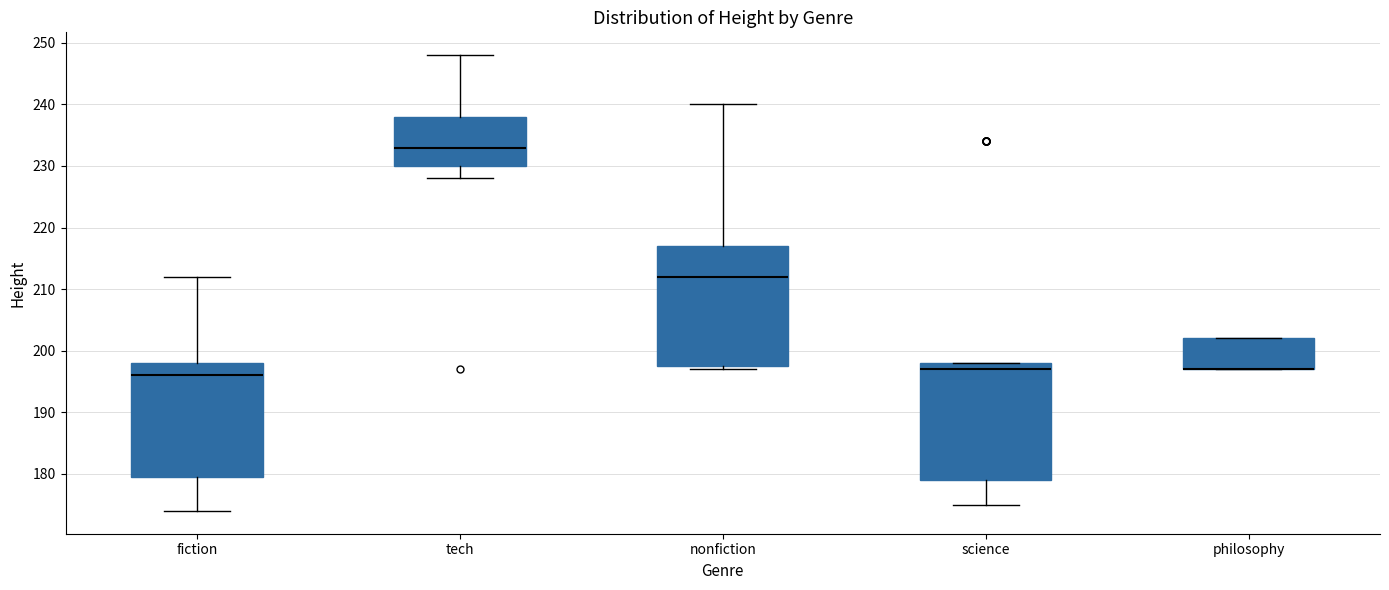

Where is the upper edge of the box for science on the y-axis? The values are not printed on the chart, so give them approximately, as read against the axis.

198